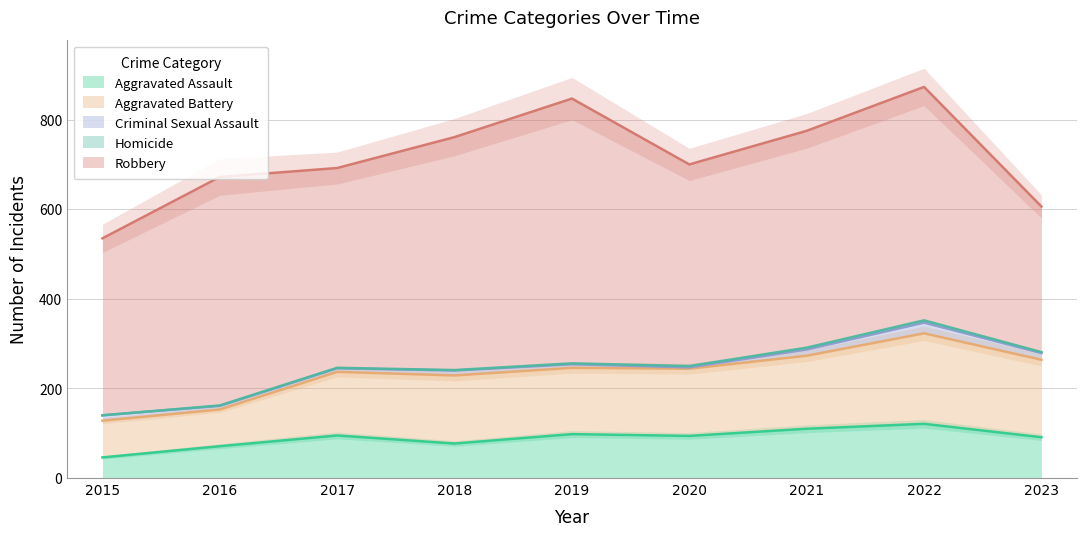

What is the difference between the maximum and minimum values in the Aggravated Assault series?

75